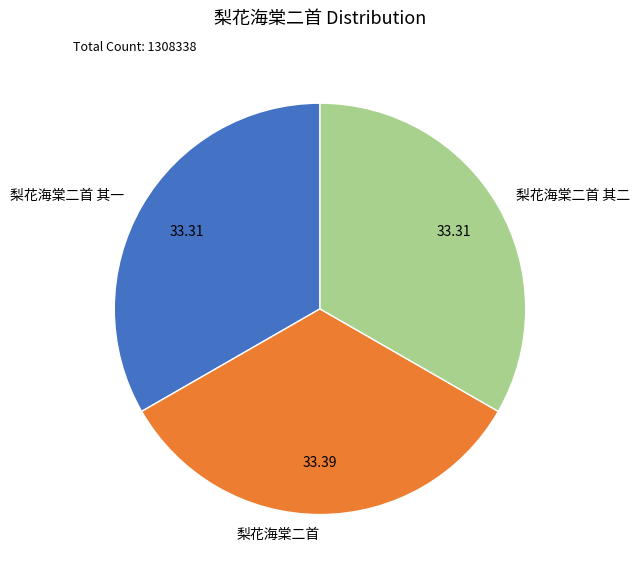

Is 梨花海棠二首 其二 the majority of the pie?

No